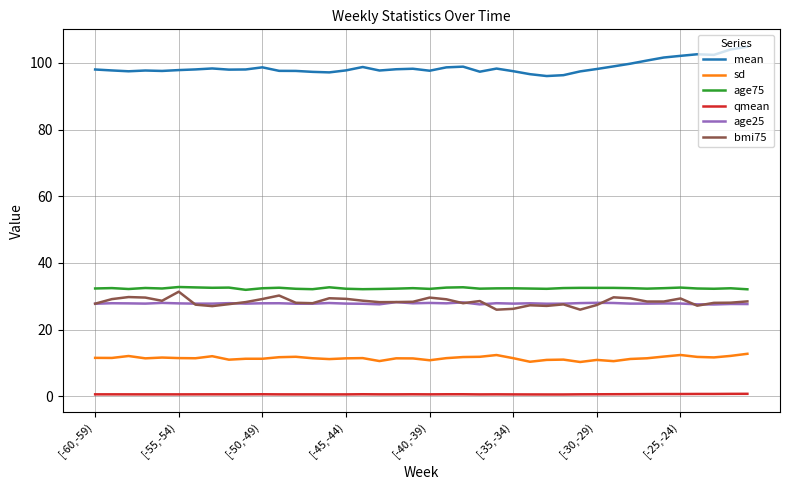

What are all the series names shown in the legend?

mean, sd, age75, qmean, age25, bmi75